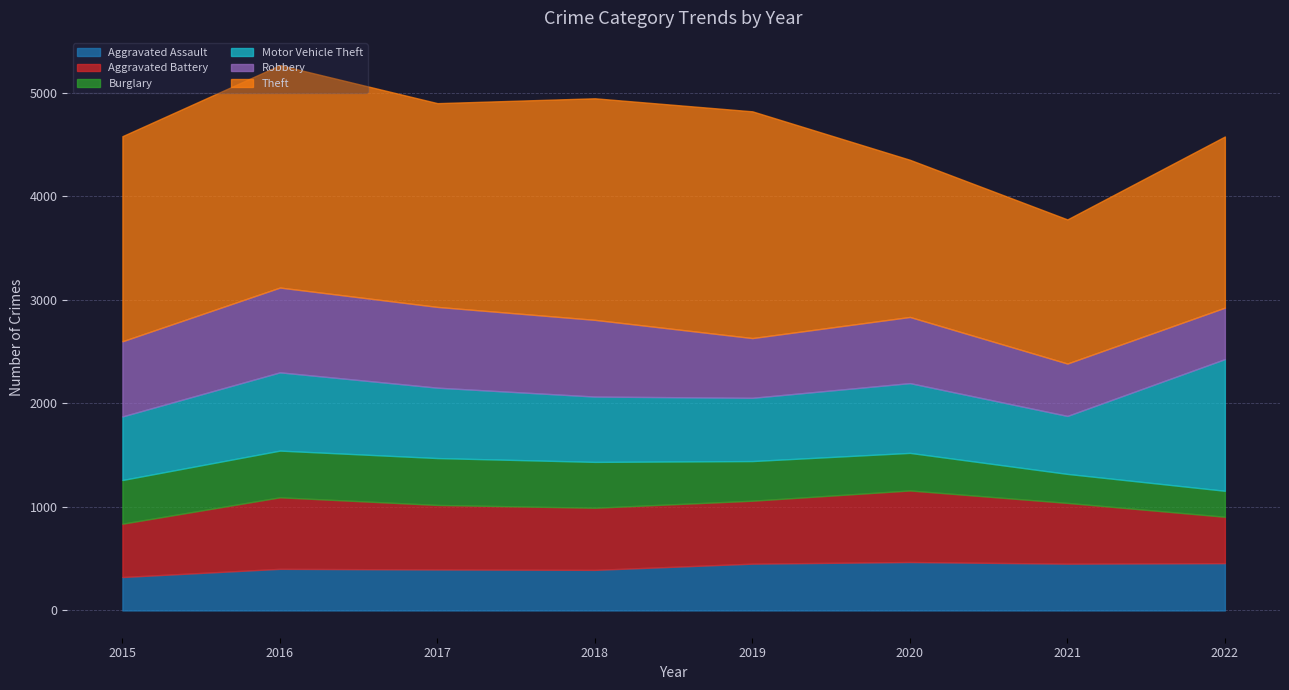

What is the sum of the Aggravated Battery values at 2020 and 2022?

1139